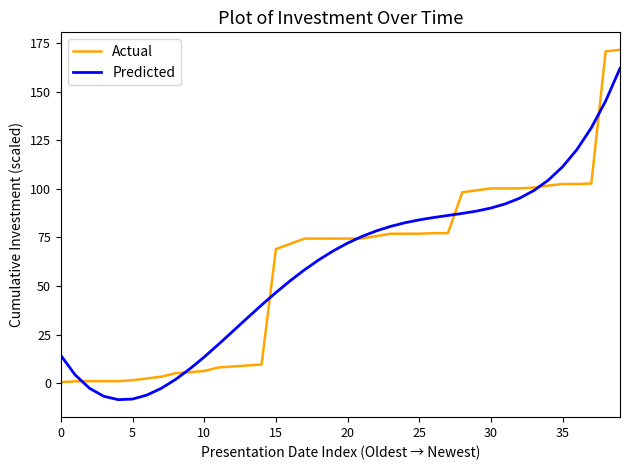

What is the maximum value shown in the chart?

171.5